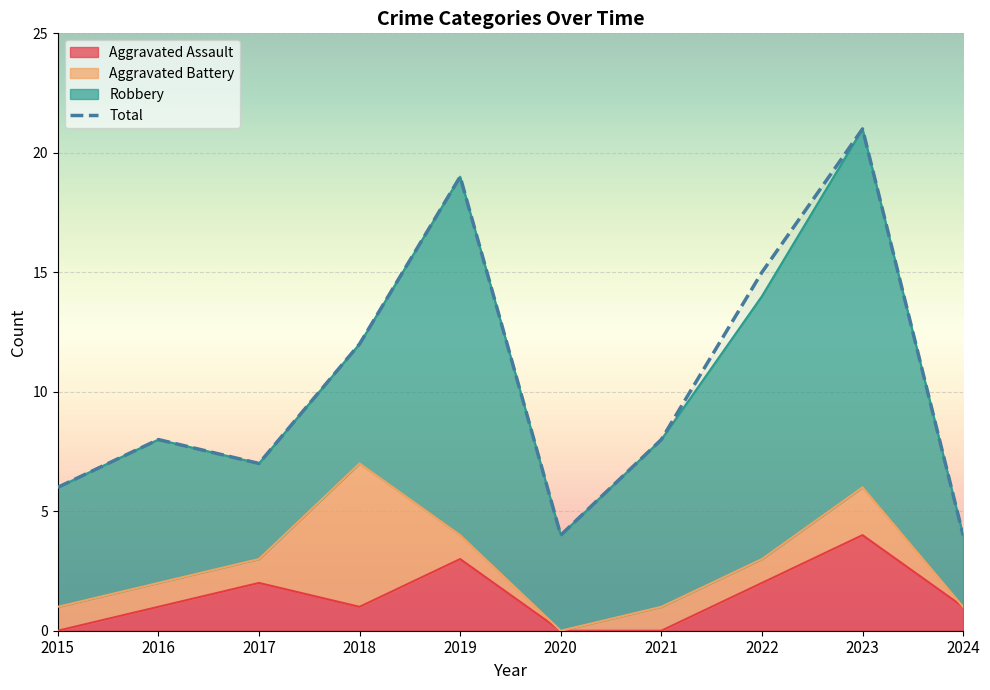

Reading left to right, list all the values displayed in this chart.

6	8	7	12	19	4	8	15	21	4